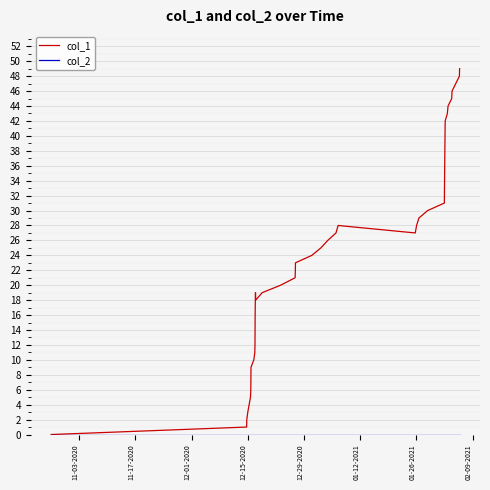

What is the maximum value shown in the chart?

49